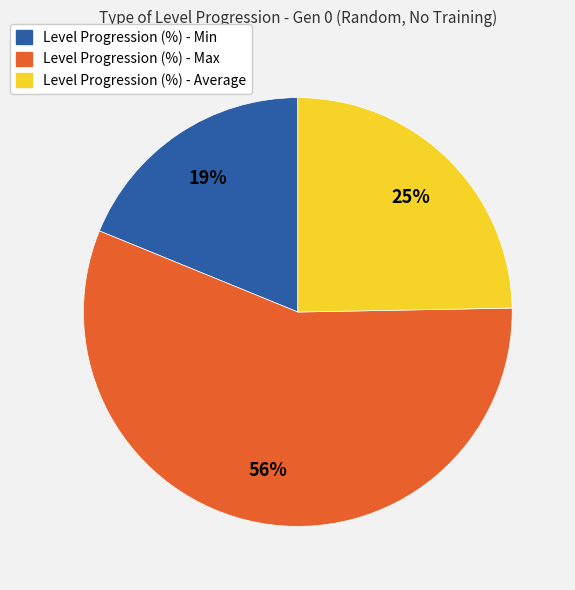

Is the sum of Level Progression (%) - Min and Level Progression (%) - Max greater than half?

Yes